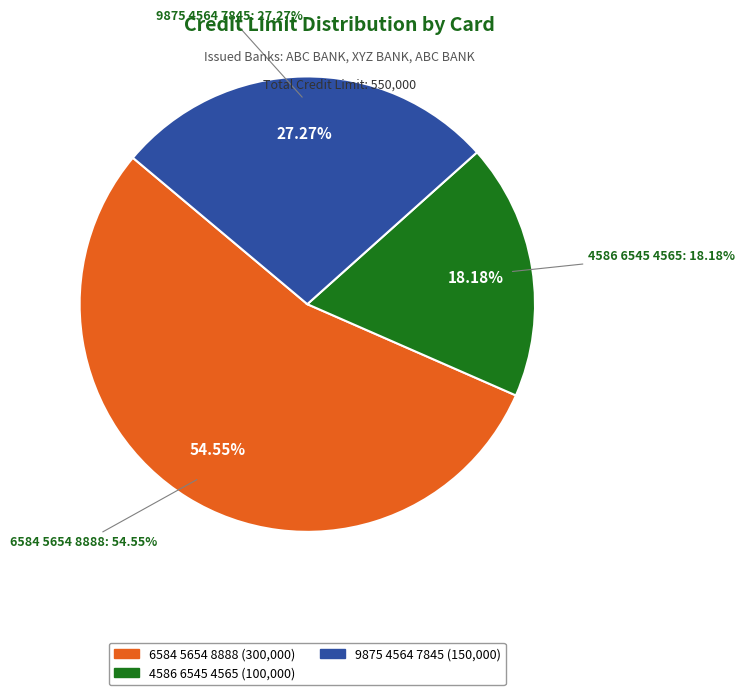

Rank the categories by value from lowest to highest.

4586 6545 4565, 9875 4564 7845, 6584 5654 8888